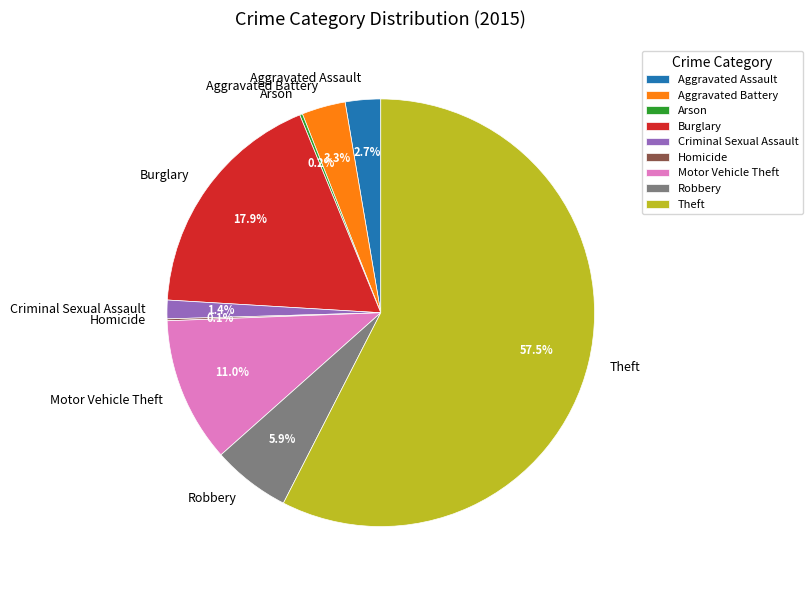

Which category accounts for the majority?

Theft